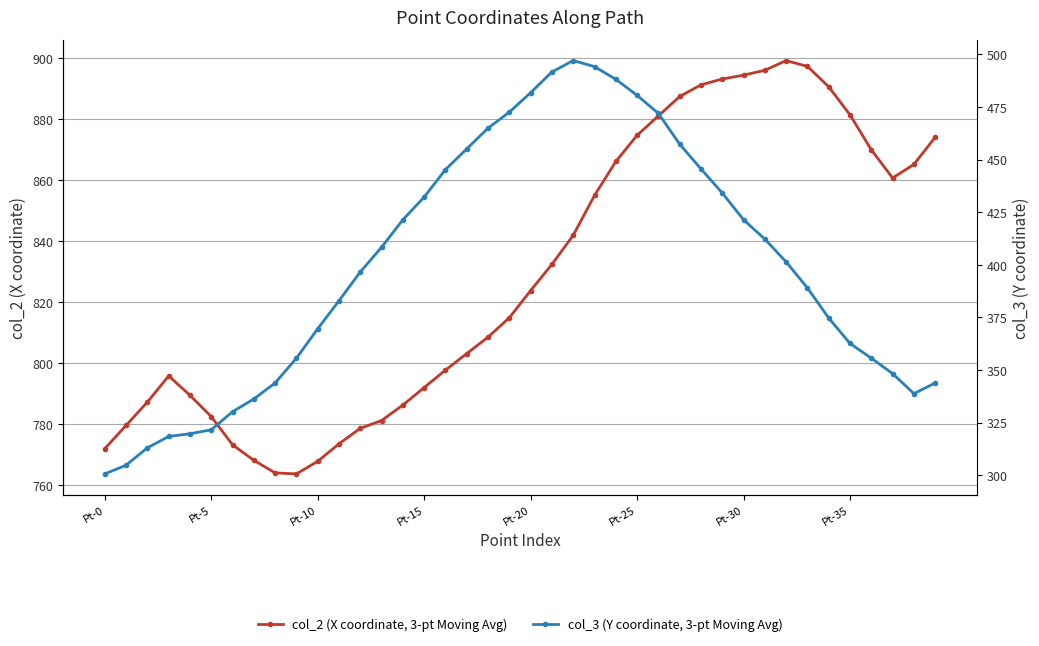

Between 38 and 29, which is larger?

29